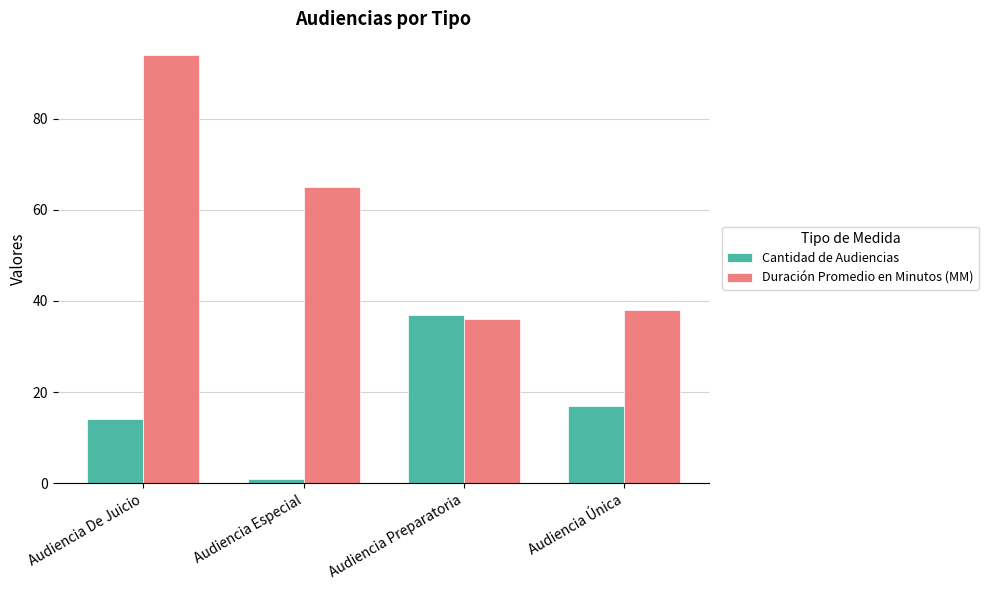

What is the label of the 2nd bar from the left?

Audiencia Especial